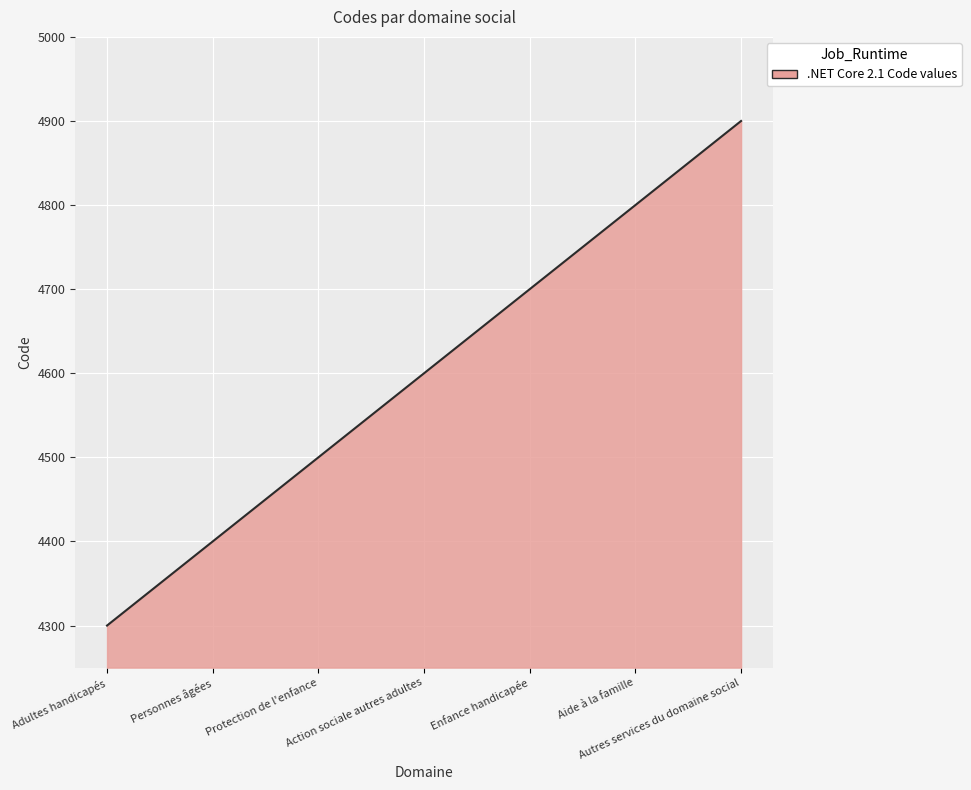

Count the values in the range 4400 to 4800.

5